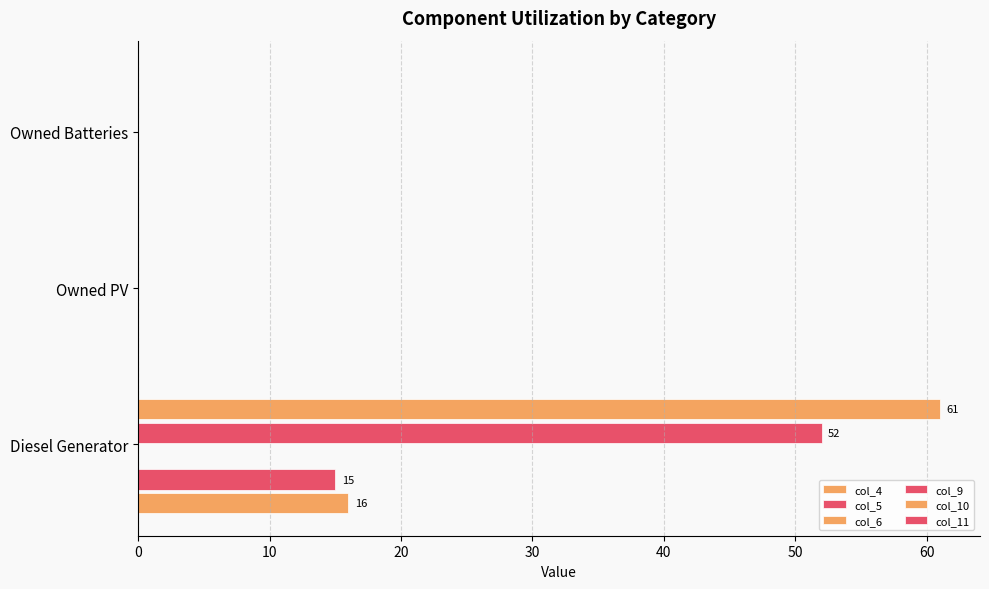

List the series in order of their peak value, lowest first.

col_6, col_11, col_5, col_4, col_9, col_10